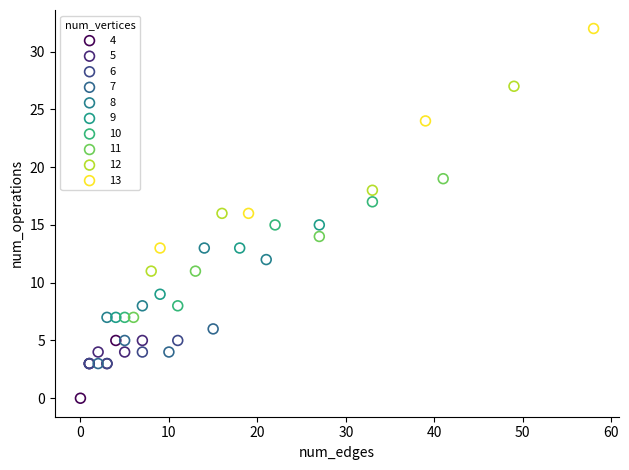

Which series reaches the maximum Y coordinate?

13